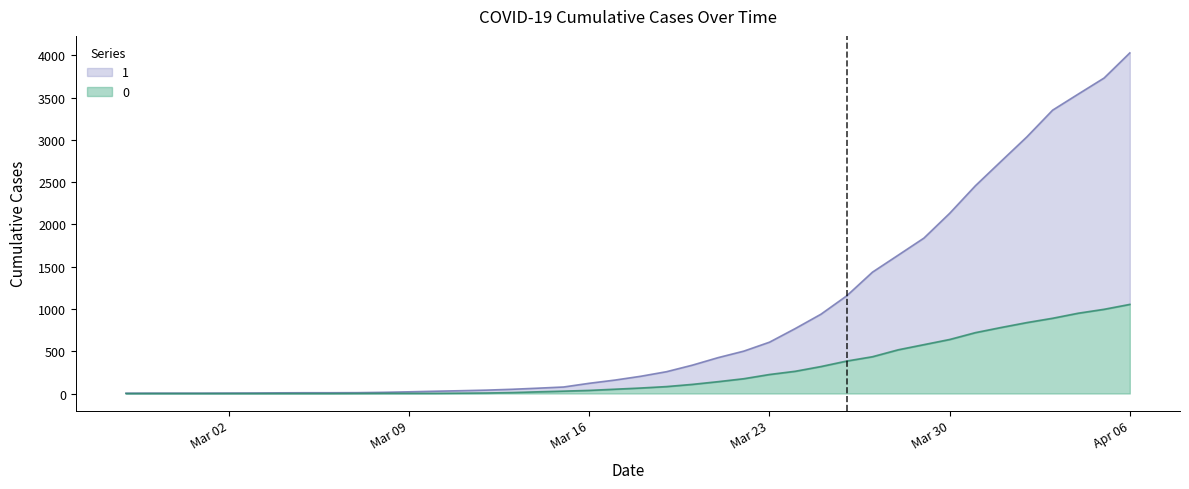

What is the difference between the highest and lowest values at 2020-02-28?

4